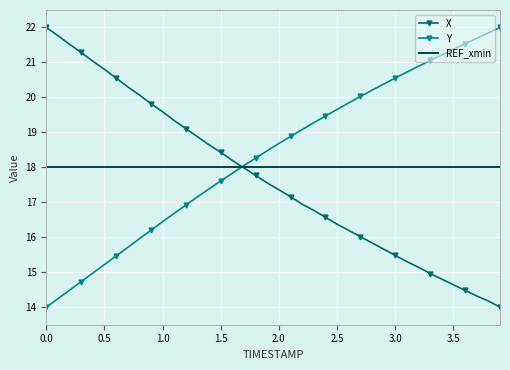

What is the greatest value displayed?

22.0